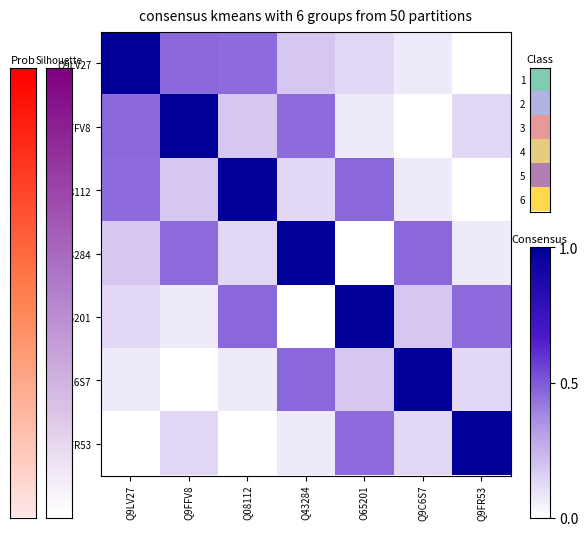

How many series are shown in this chart?

7